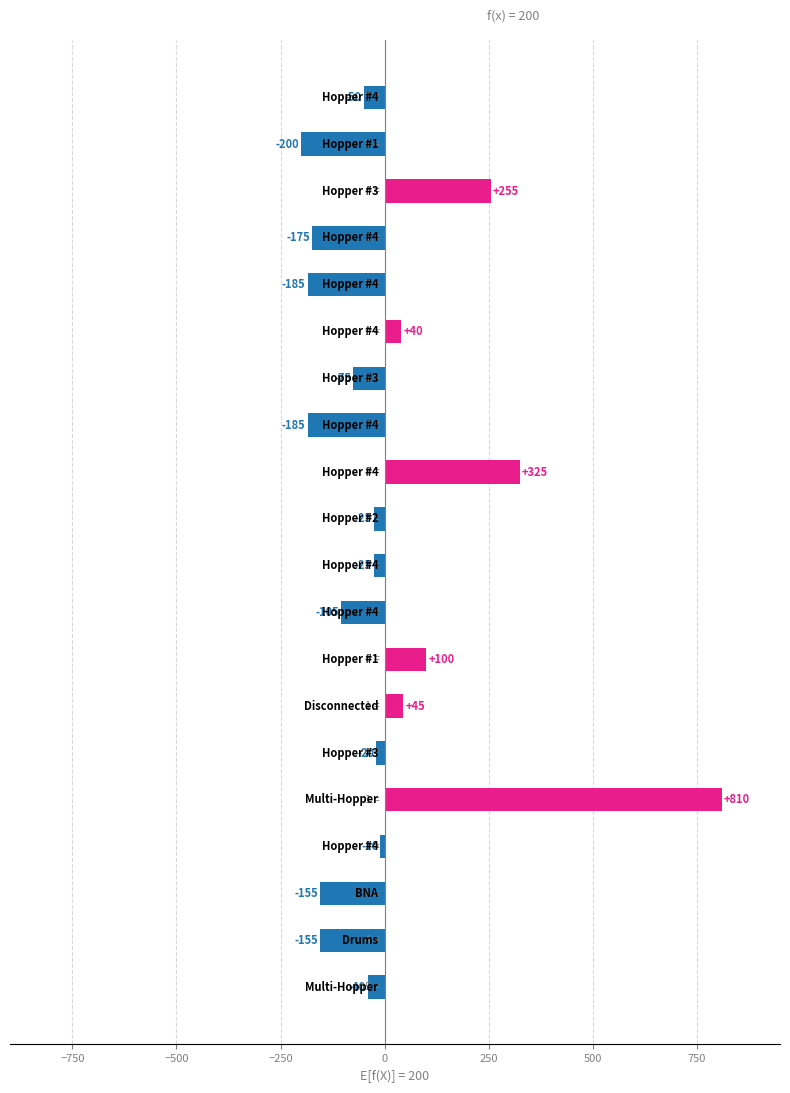

What is the value of the 18th bar from the top?

-155